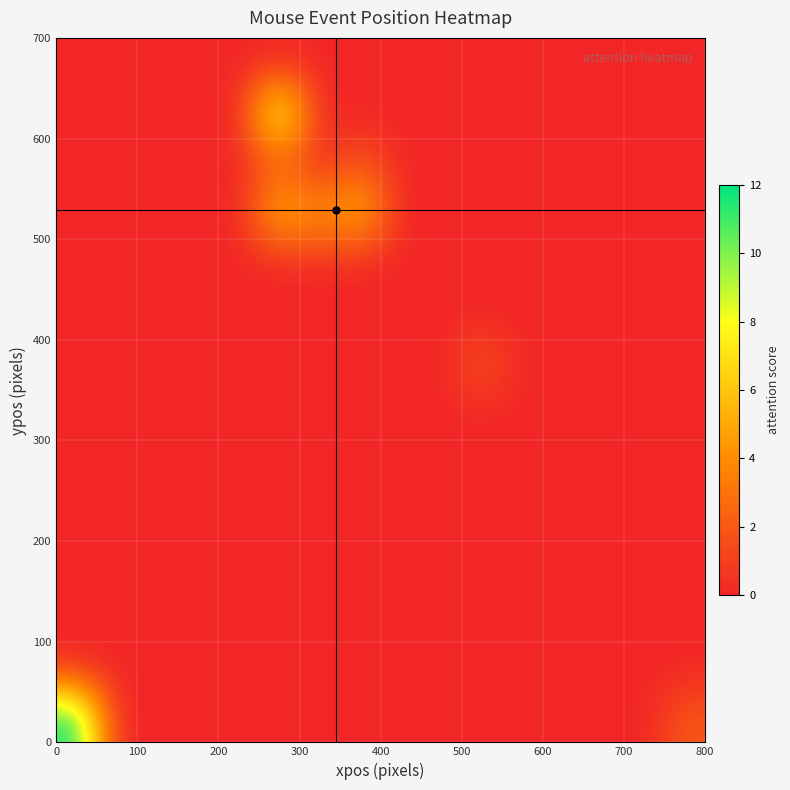

What is the greatest value displayed?

12